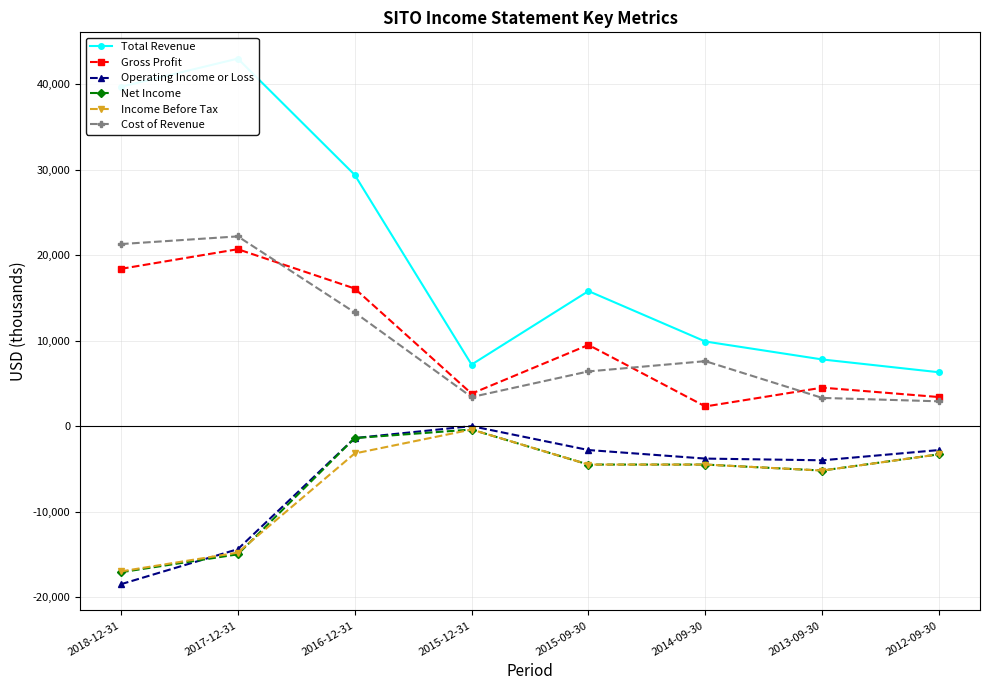

Where does the Operating Income or Loss series first go above -2800?

2016-12-31